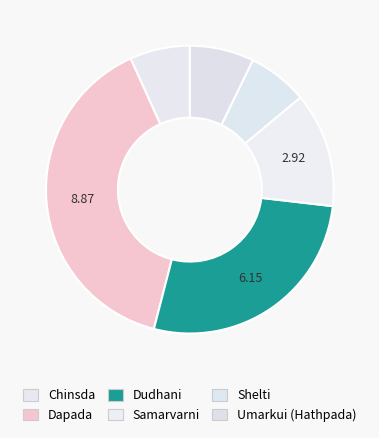

Does any single category account for the majority?

No